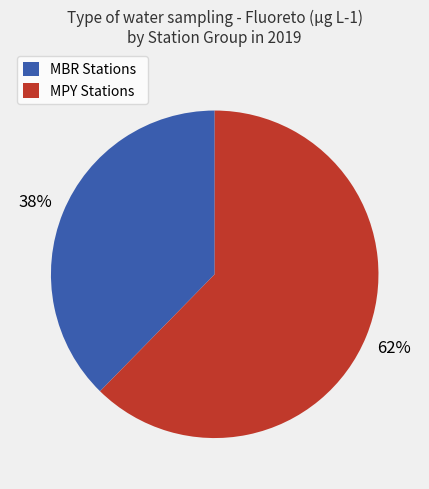

Count the number of slices in the pie.

2